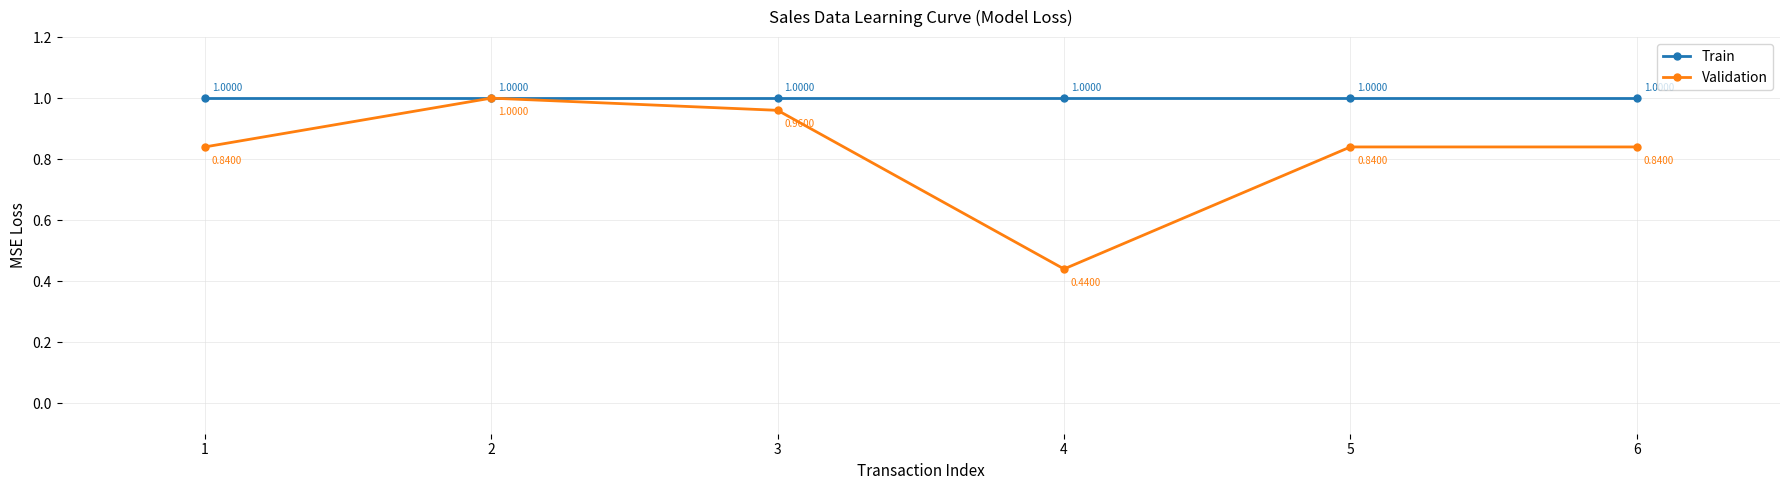

What value does the Train series have at 5?

1.0